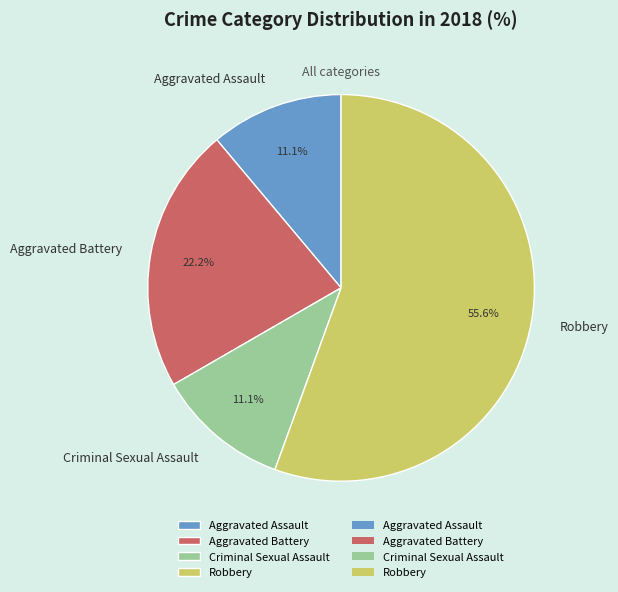

Count the number of slices in the pie.

4